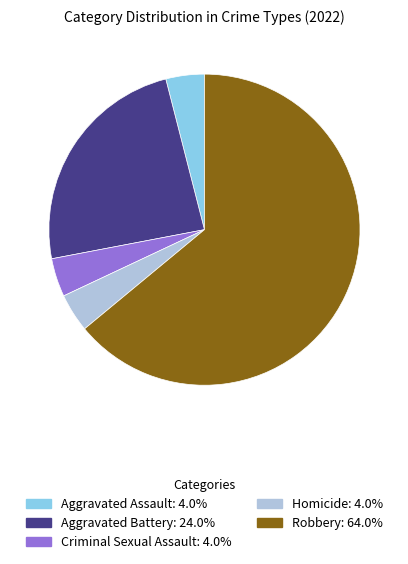

What is the majority slice?

Robbery